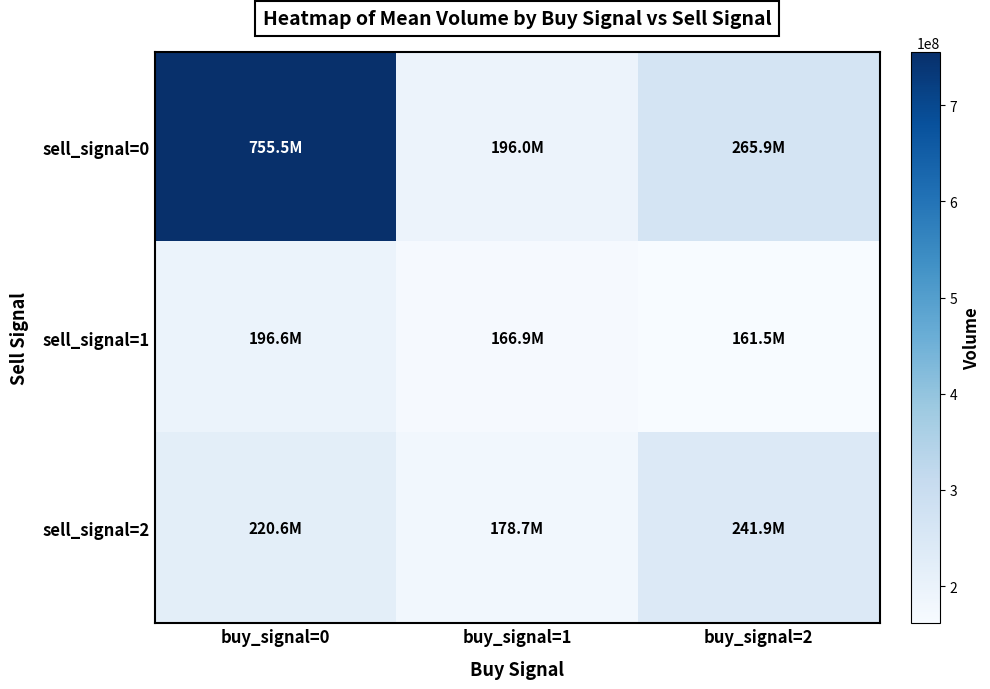

Count the number of data series in this chart.

3